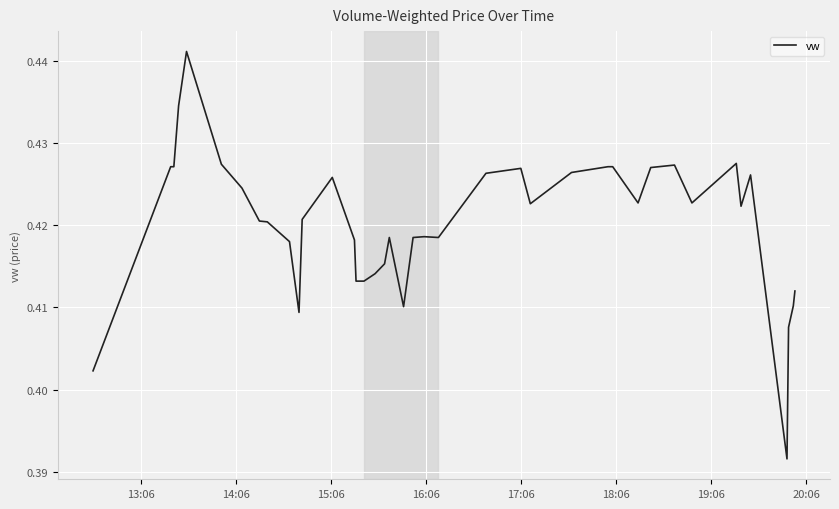

Does the chart display data point markers on the line(s)?

No